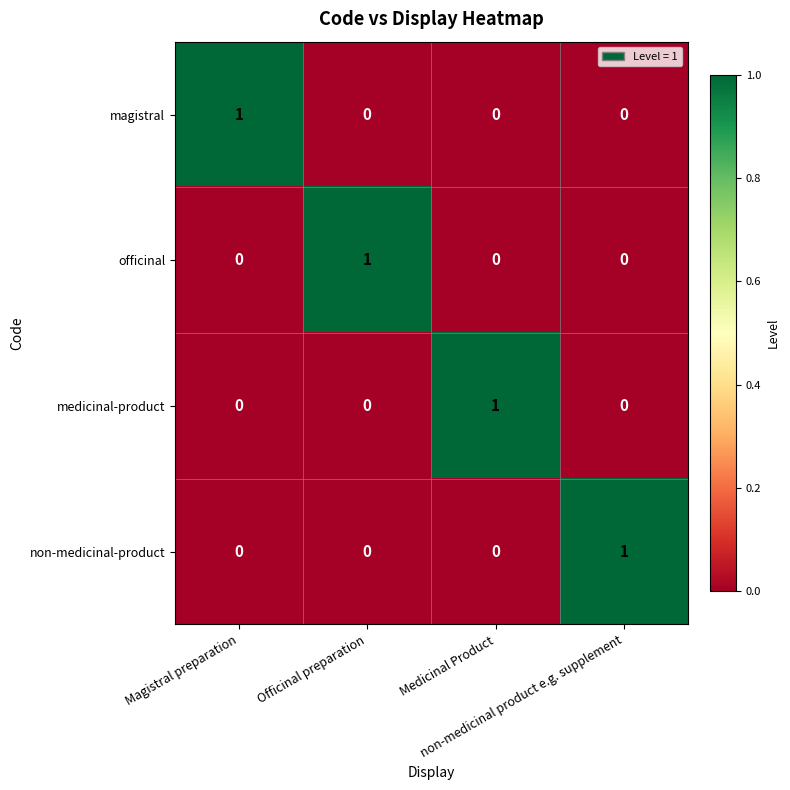

How many magistral values are between 0 and 1?

4